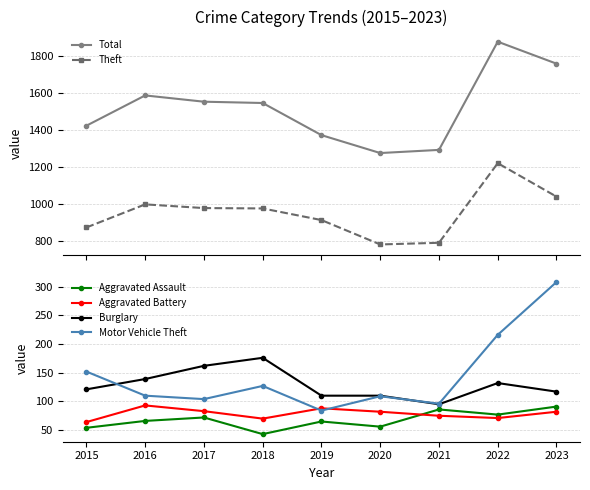

What is the average value of the Motor Vehicle Theft series?

145